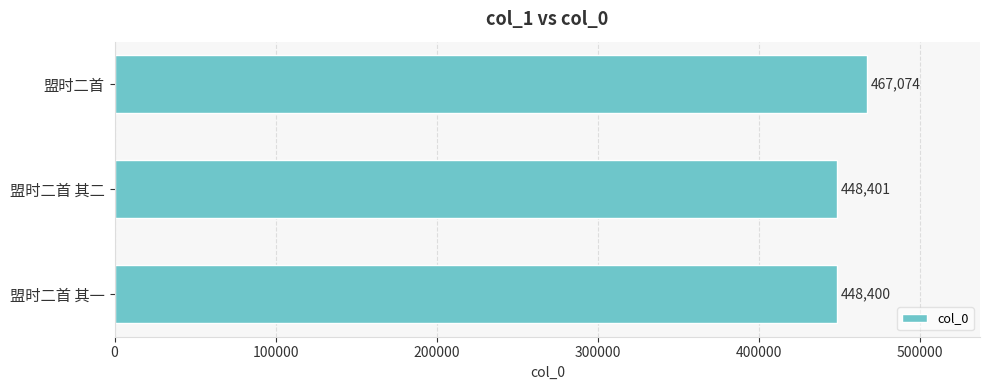

What position from the bottom is 盟时二首?

3